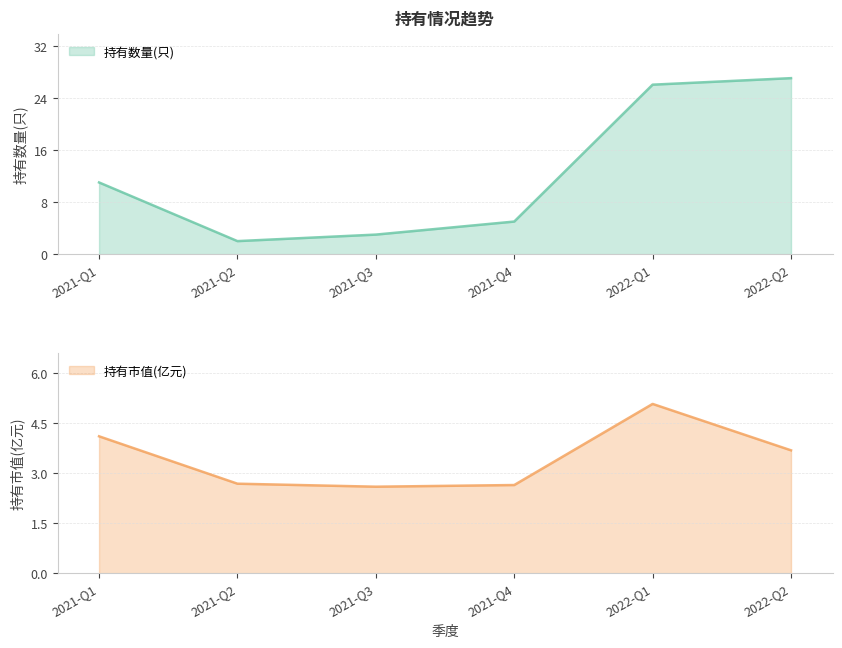

Which has a higher value, 2021-Q3 or 2021-Q4?

2021-Q4